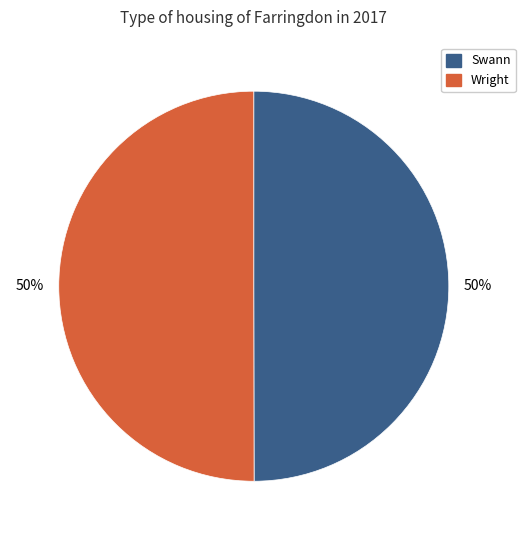

True or false: Swann accounts for 58% of the total.

False